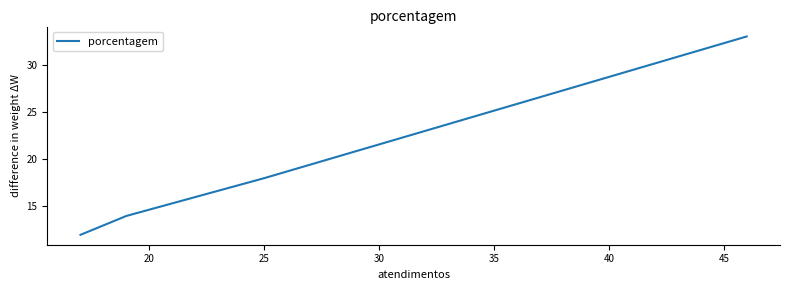

What is the average value?

19